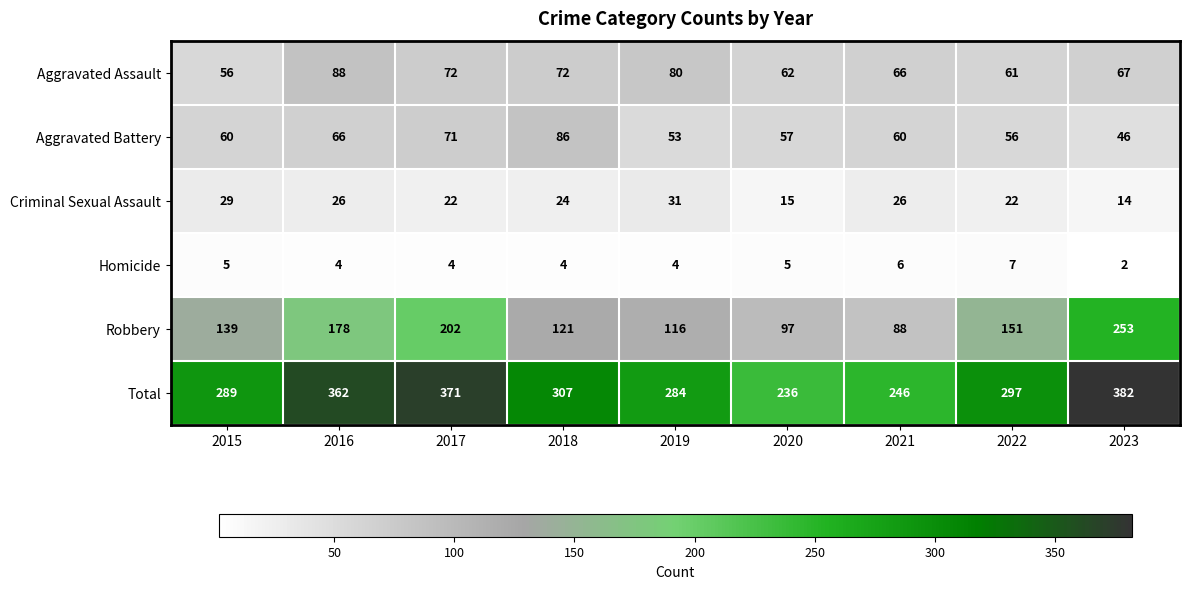

How many distinct data groups are displayed?

6